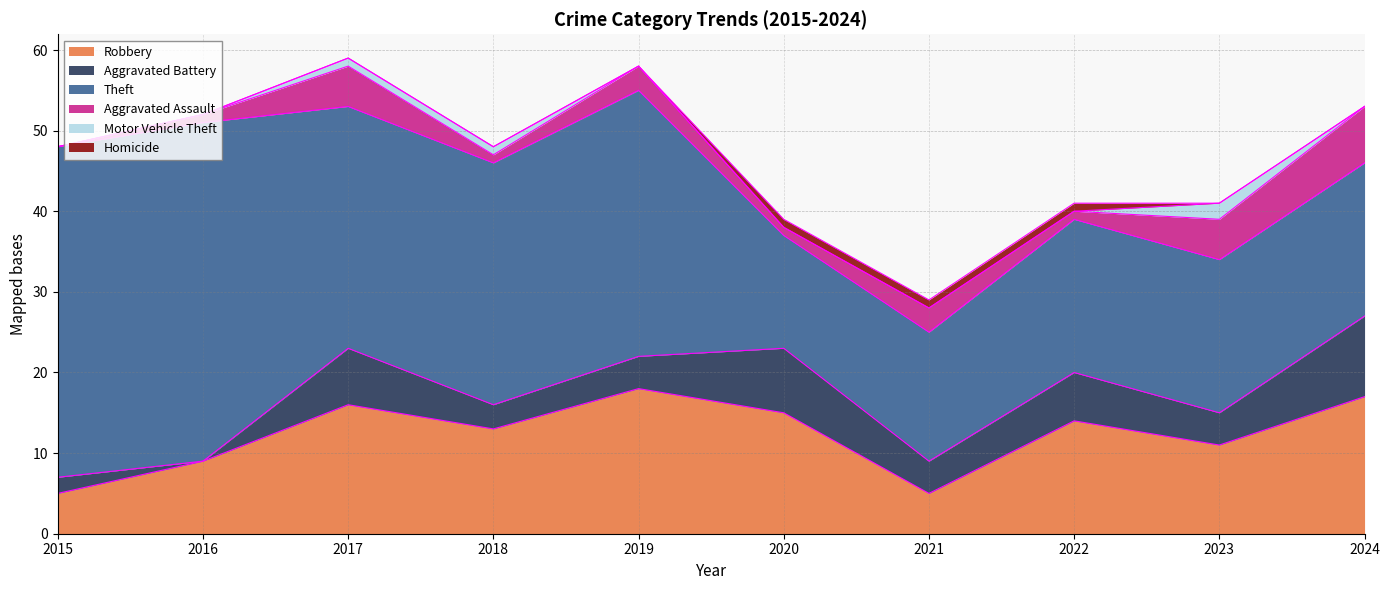

What is the sum of all Aggravated Assault values?

27